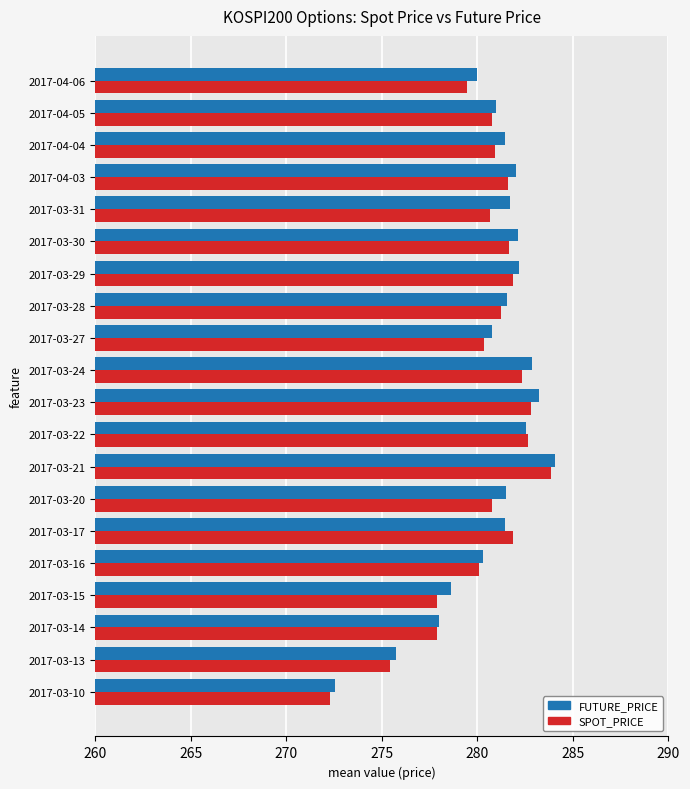

What is the difference between the maximum and minimum values in the FUTURE_PRICE series?

11.5